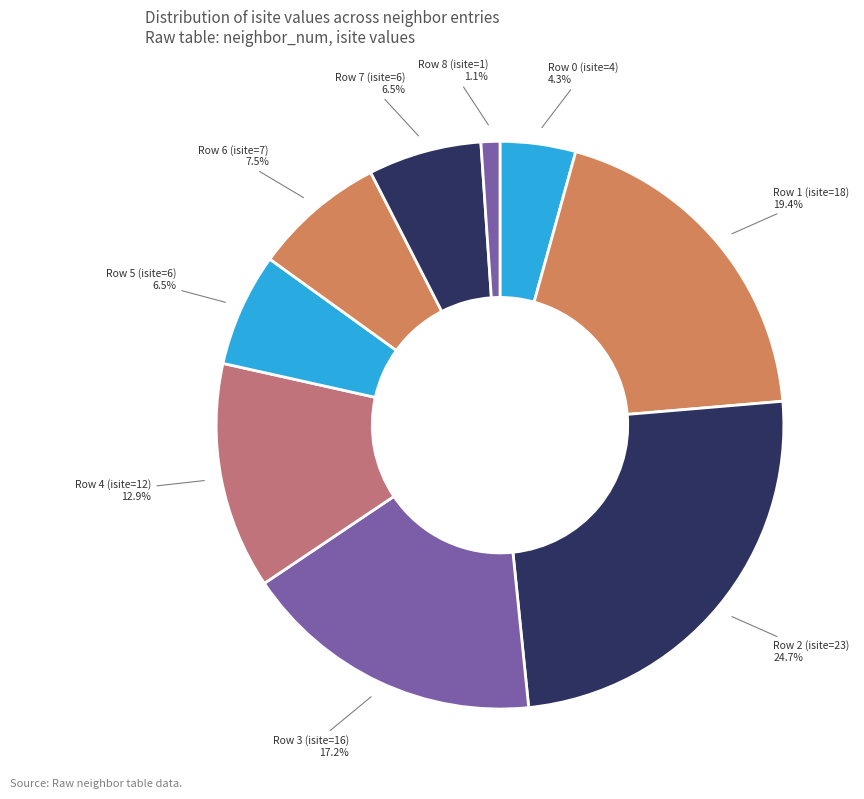

How many slices are in this pie chart?

9